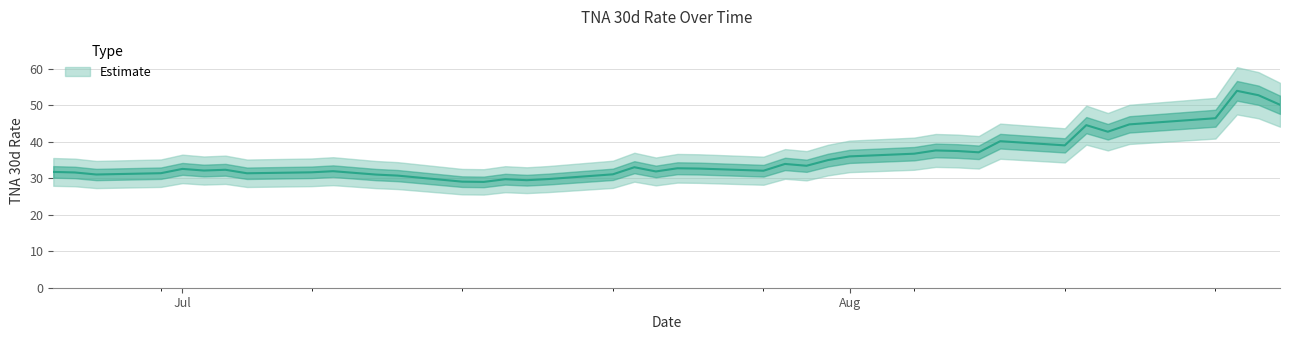

What is the label of the 24th point from the left?

2025-07-18